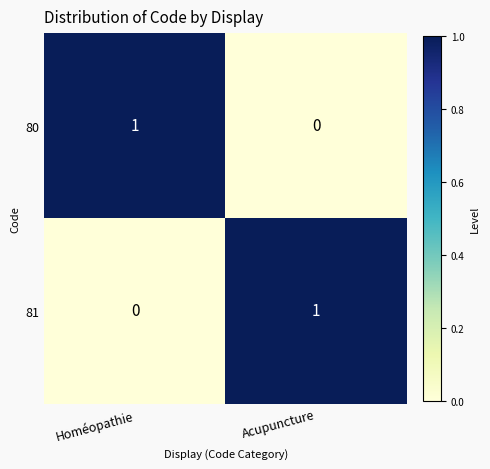

The 80 series shows 1 at Acupuncture. True or false?

False